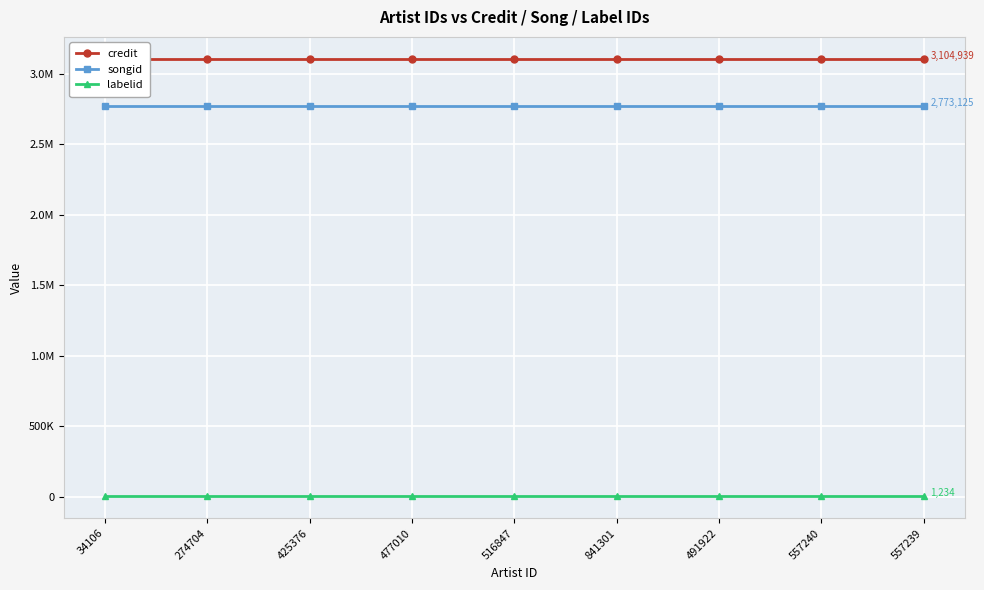

What is the label of the 7th point from the right?

425376